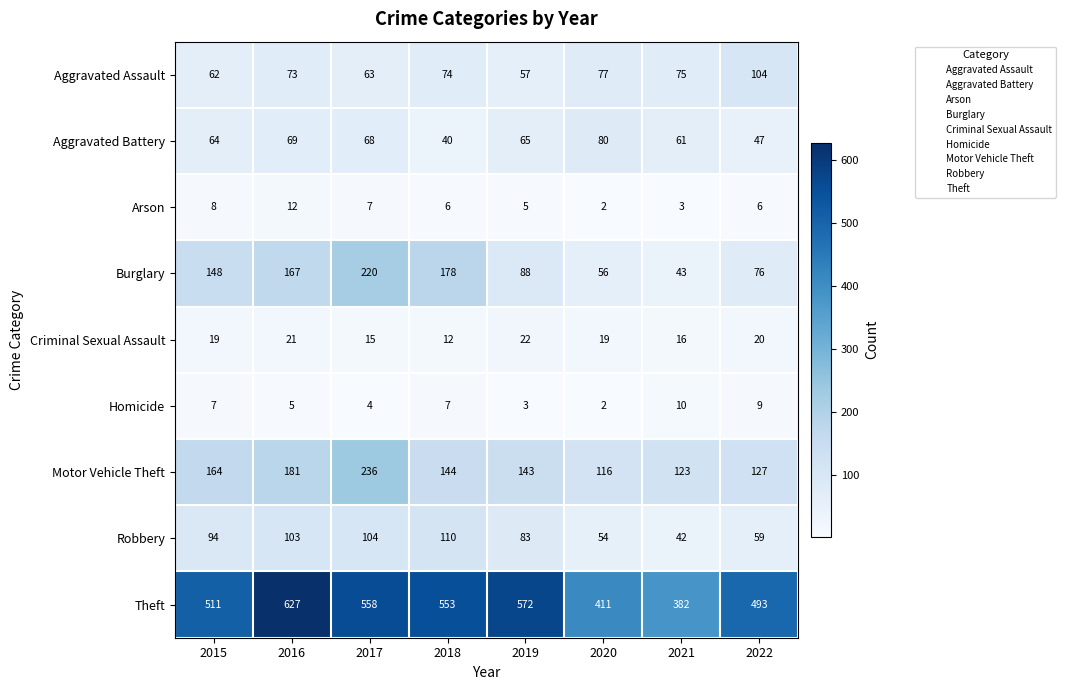

True or false: Criminal Sexual Assault has a value of 21 at 2016.

True